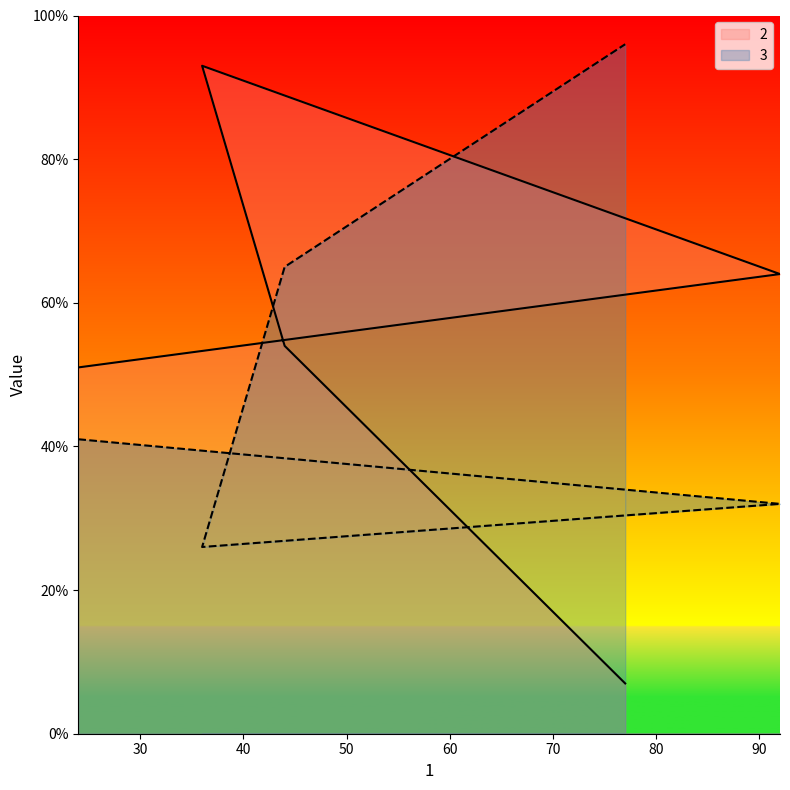

What is the difference between the highest and lowest values at 77?

89